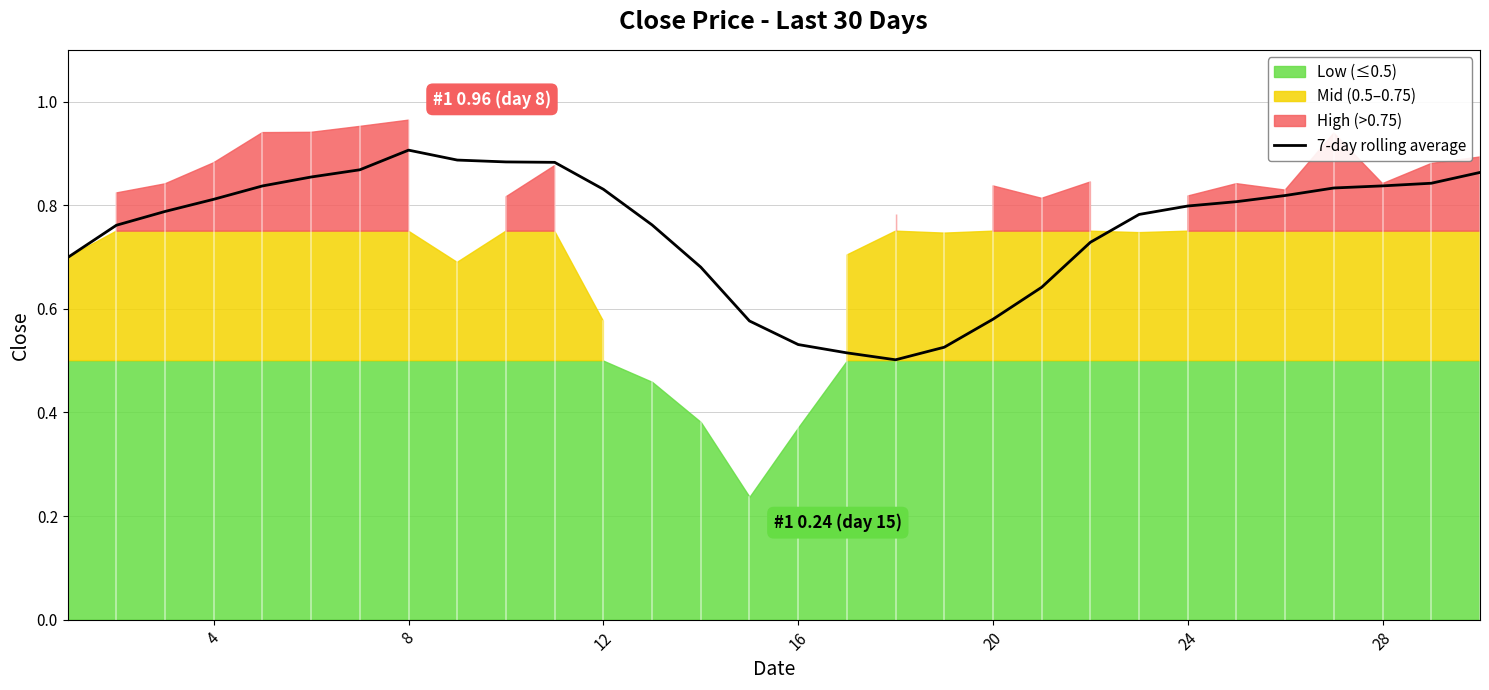

The value of 7-day rolling average at 16 is 0.3. True or false?

False